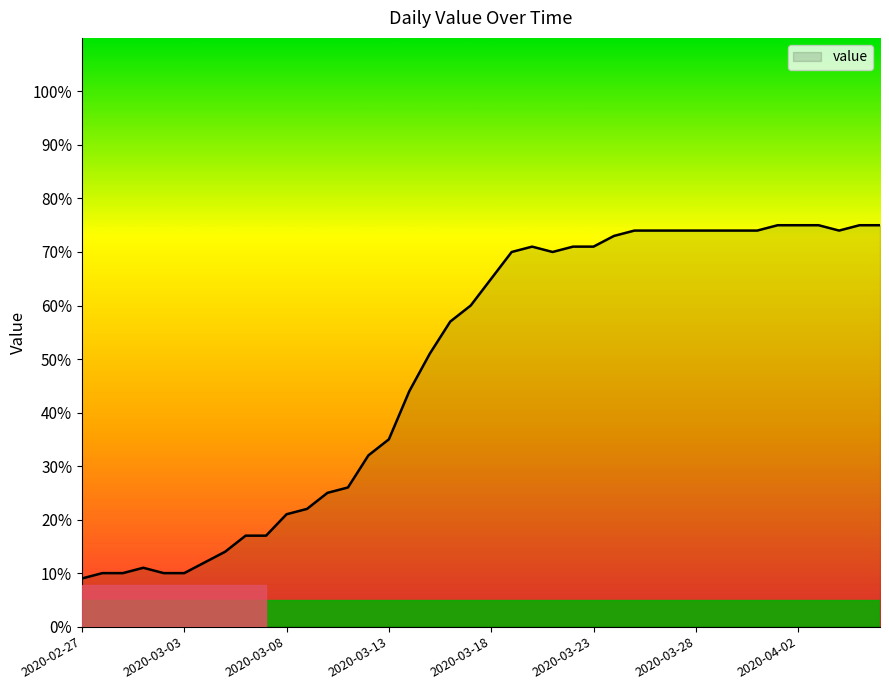

What is the smallest value displayed?

9